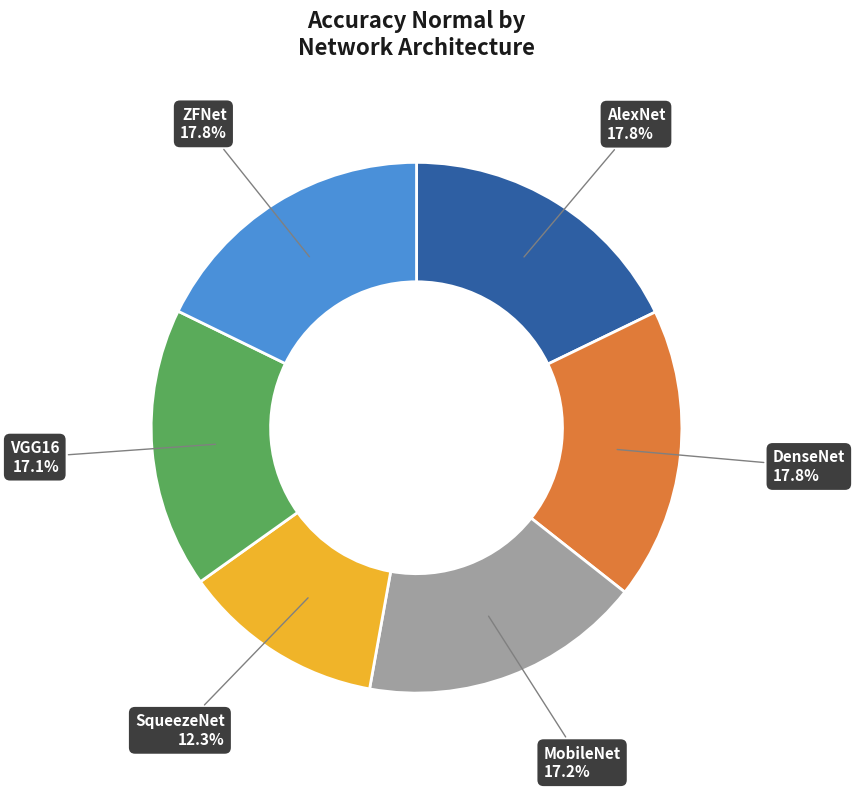

To the nearest percent, what is the difference between the MobileNet and SqueezeNet slice percentages?

5%